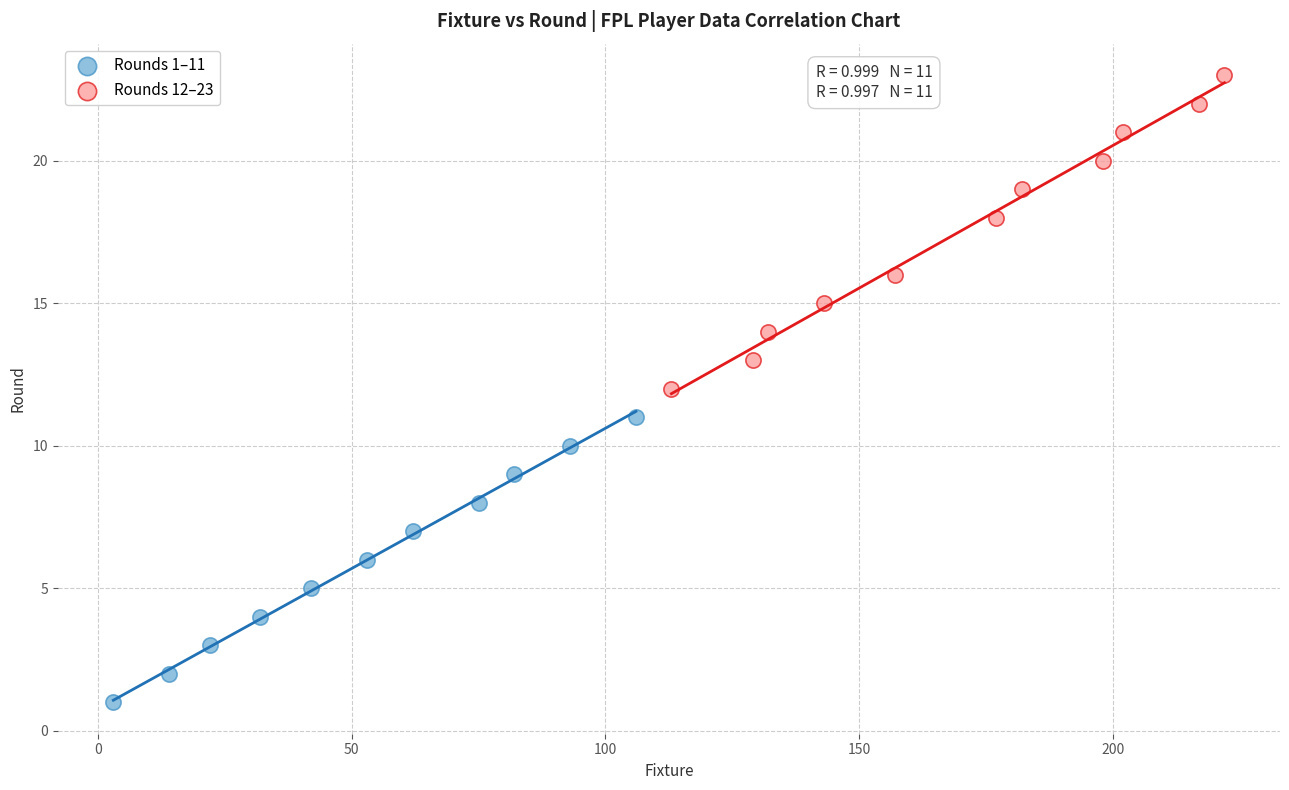

Which series contains the highest Y value?

Rounds 12–23